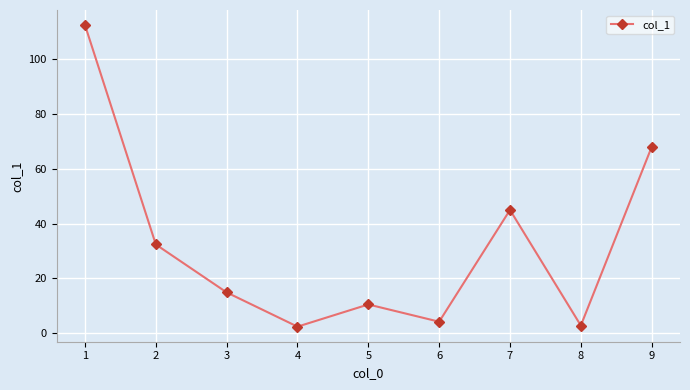

Does the chart have visible grid lines?

Yes